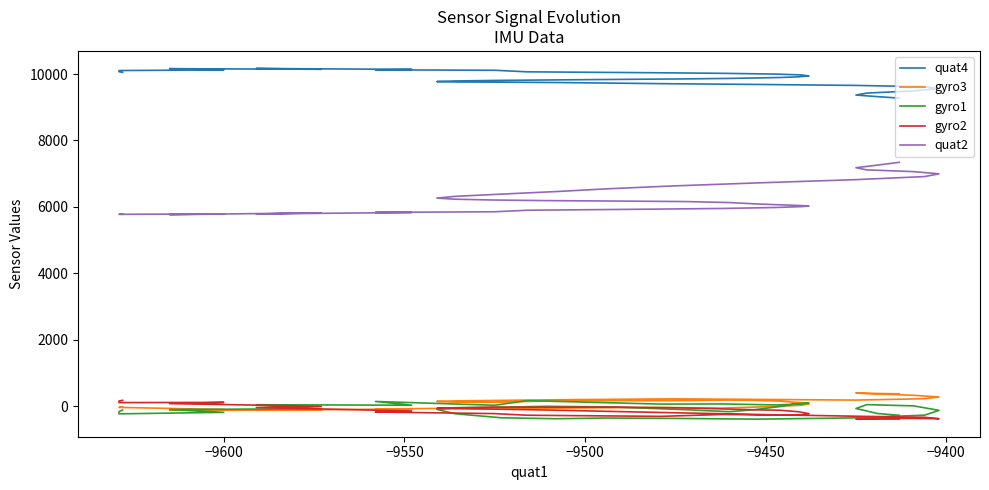

What is the value of the gyro2 point at the 30th from the left?

-152